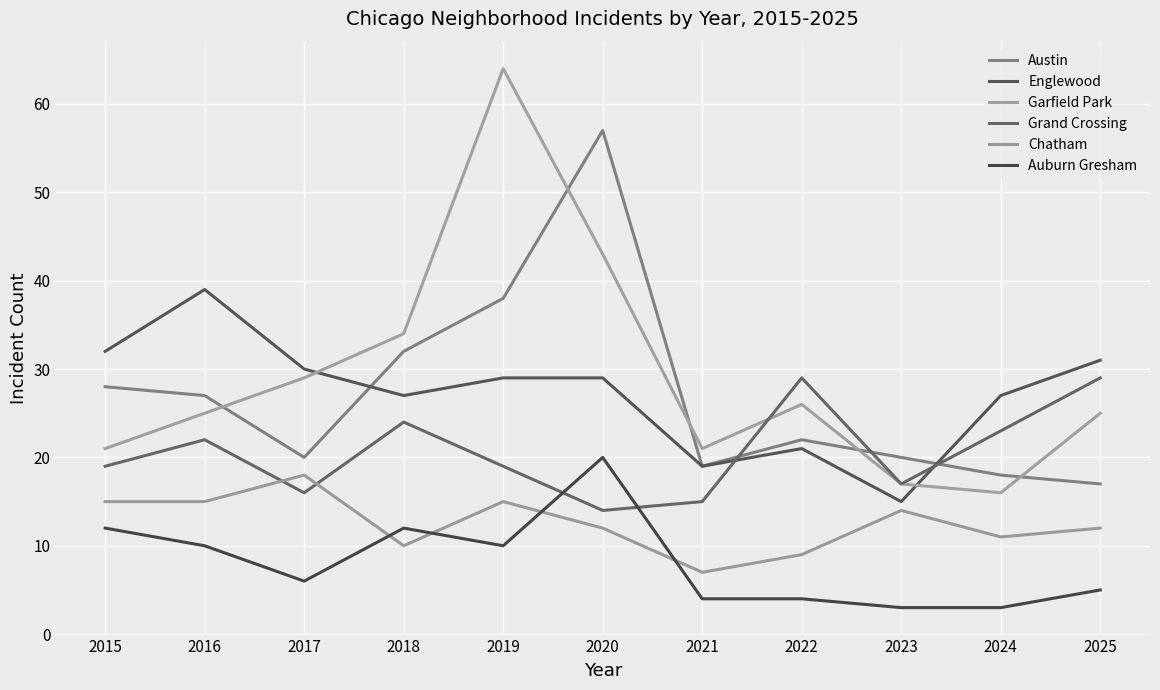

How many lines are shown in the chart?

6